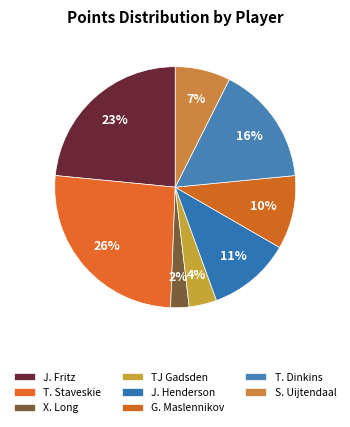

To the nearest percent, what portion does T. Dinkins represent?

16%